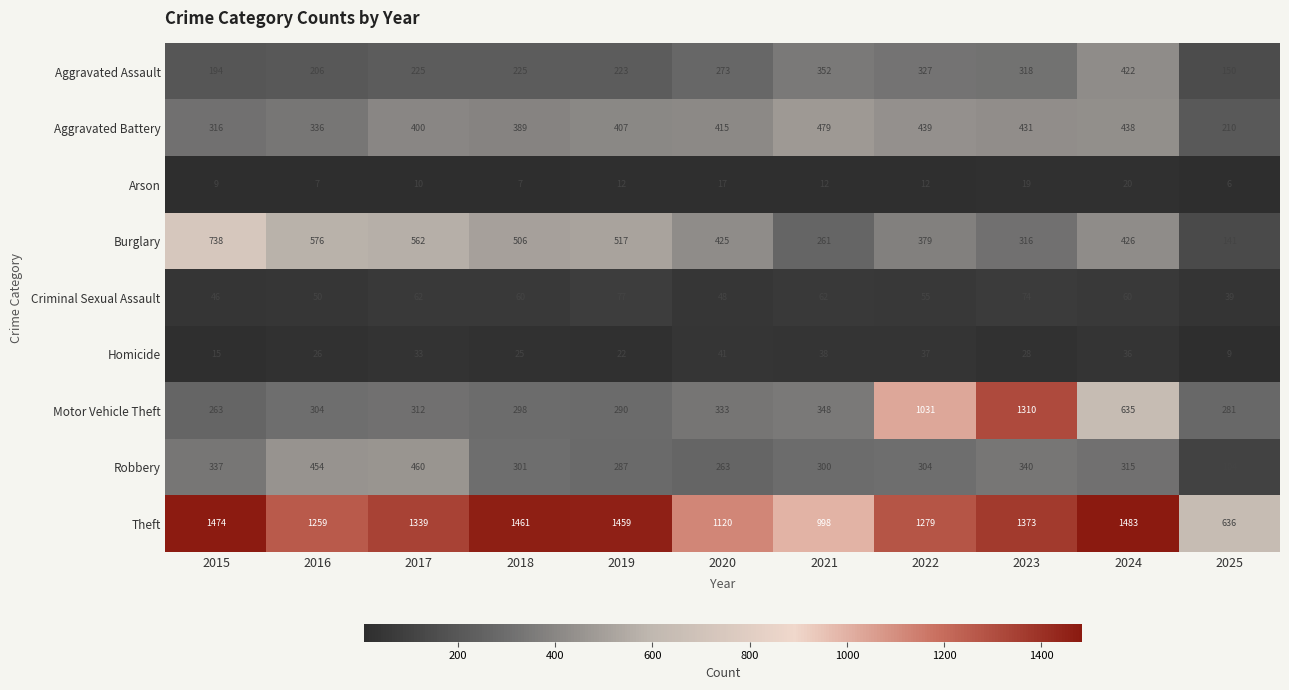

How many categories are shown in the chart?

11